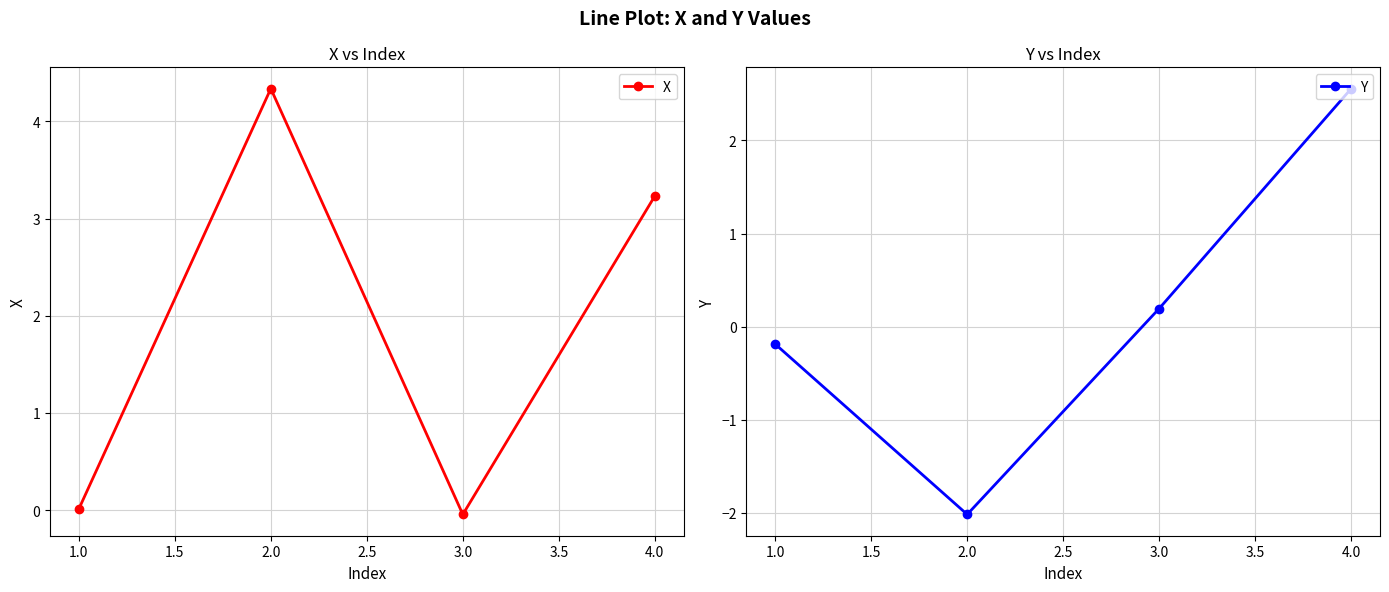

Where is the first local minimum for Y?

2.0